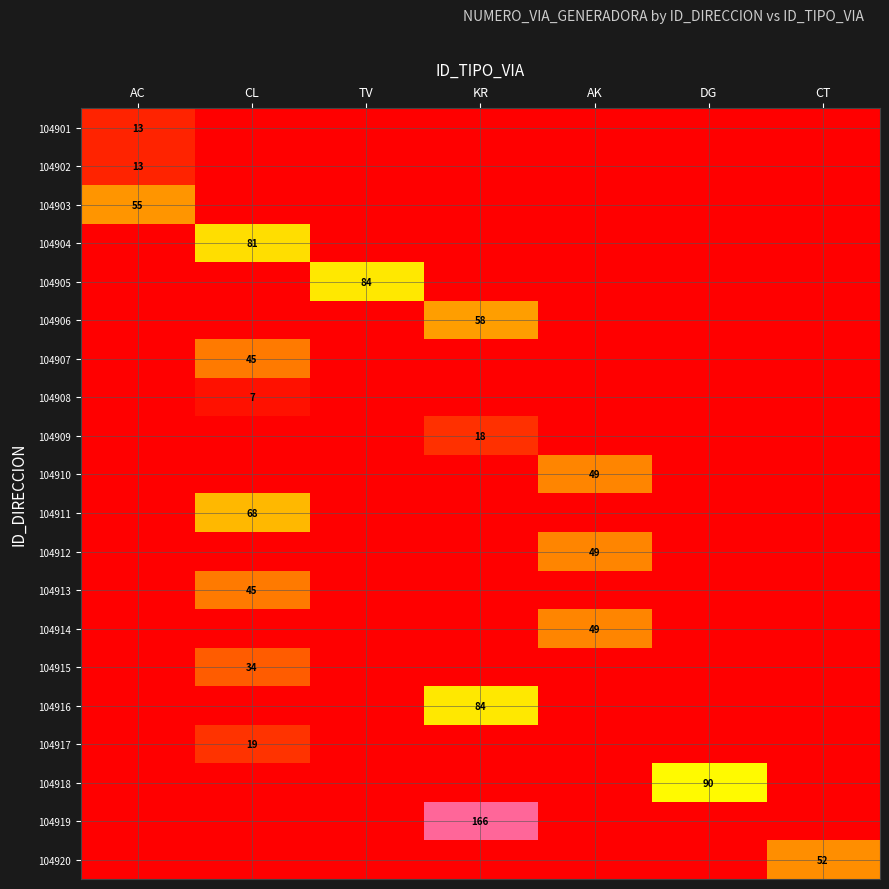

Count the number of data series in this chart.

20